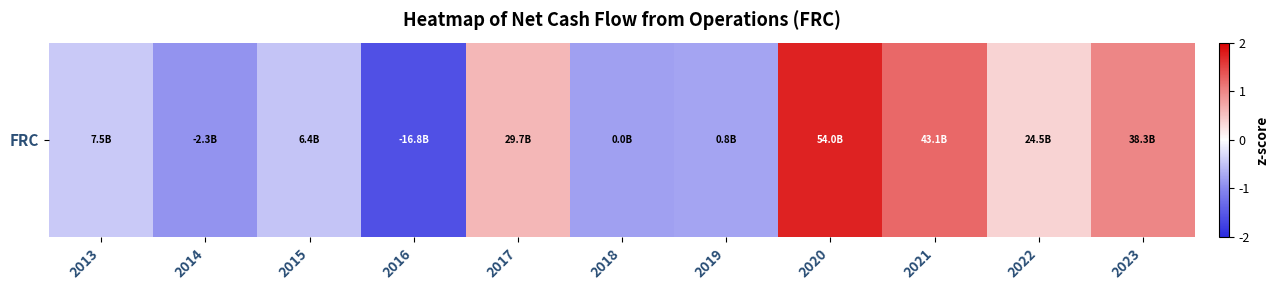

Which category has the highest value across all series?

2020